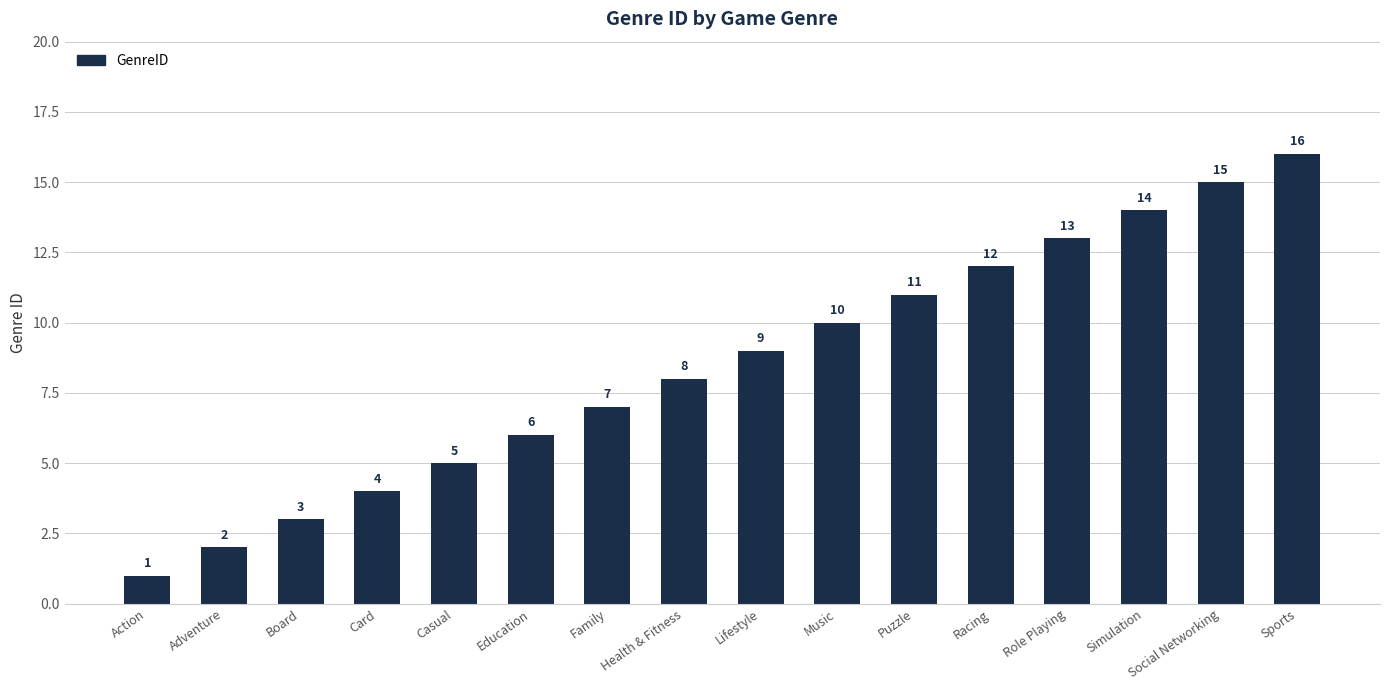

What position from the right is Sports?

1